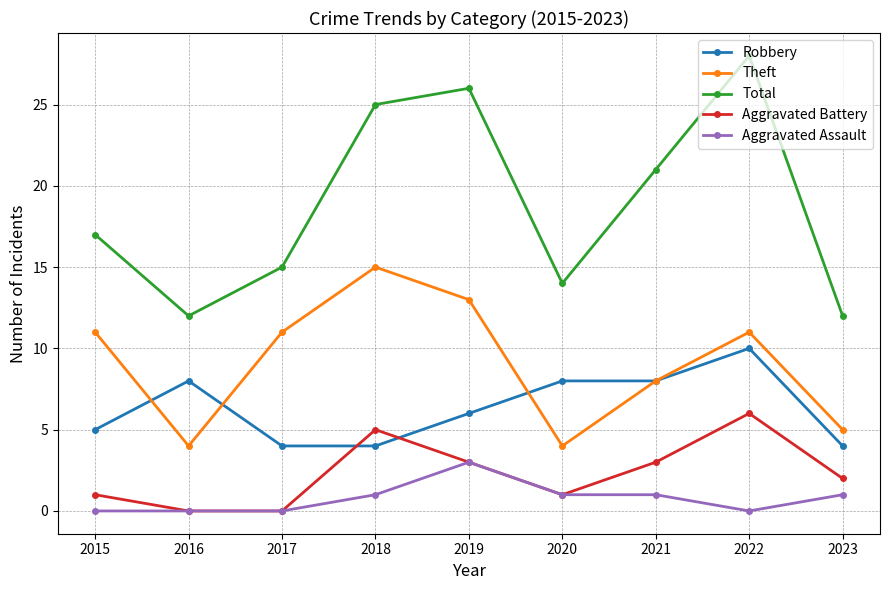

Rank the series by their maximum value, from lowest to highest.

Aggravated Assault, Aggravated Battery, Robbery, Theft, Total